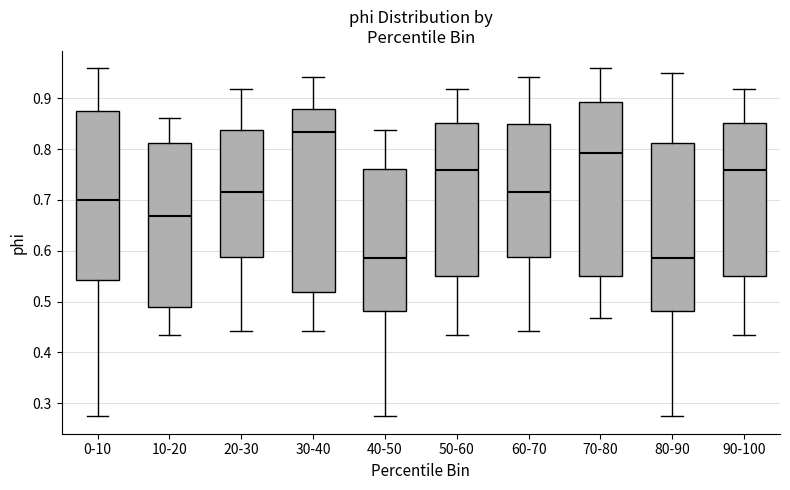

Reading left to right, transcribe this box plot: for each box, give where its median line is, the range the box spans, and where its two whiskers end, as read against the y-axis. The values are not printed on the chart, so give them approximately, as read against the axis.

0-10: median 0.70, box 0.54 to 0.87, whiskers 0.27 to 0.96
10-20: median 0.67, box 0.49 to 0.81, whiskers 0.43 to 0.86
20-30: median 0.71, box 0.59 to 0.84, whiskers 0.44 to 0.92
30-40: median 0.83, box 0.52 to 0.88, whiskers 0.44 to 0.94
40-50: median 0.59, box 0.48 to 0.76, whiskers 0.27 to 0.84
50-60: median 0.76, box 0.55 to 0.85, whiskers 0.43 to 0.92
60-70: median 0.71, box 0.59 to 0.85, whiskers 0.44 to 0.94
70-80: median 0.79, box 0.55 to 0.89, whiskers 0.47 to 0.96
80-90: median 0.59, box 0.48 to 0.81, whiskers 0.27 to 0.95
90-100: median 0.76, box 0.55 to 0.85, whiskers 0.43 to 0.92